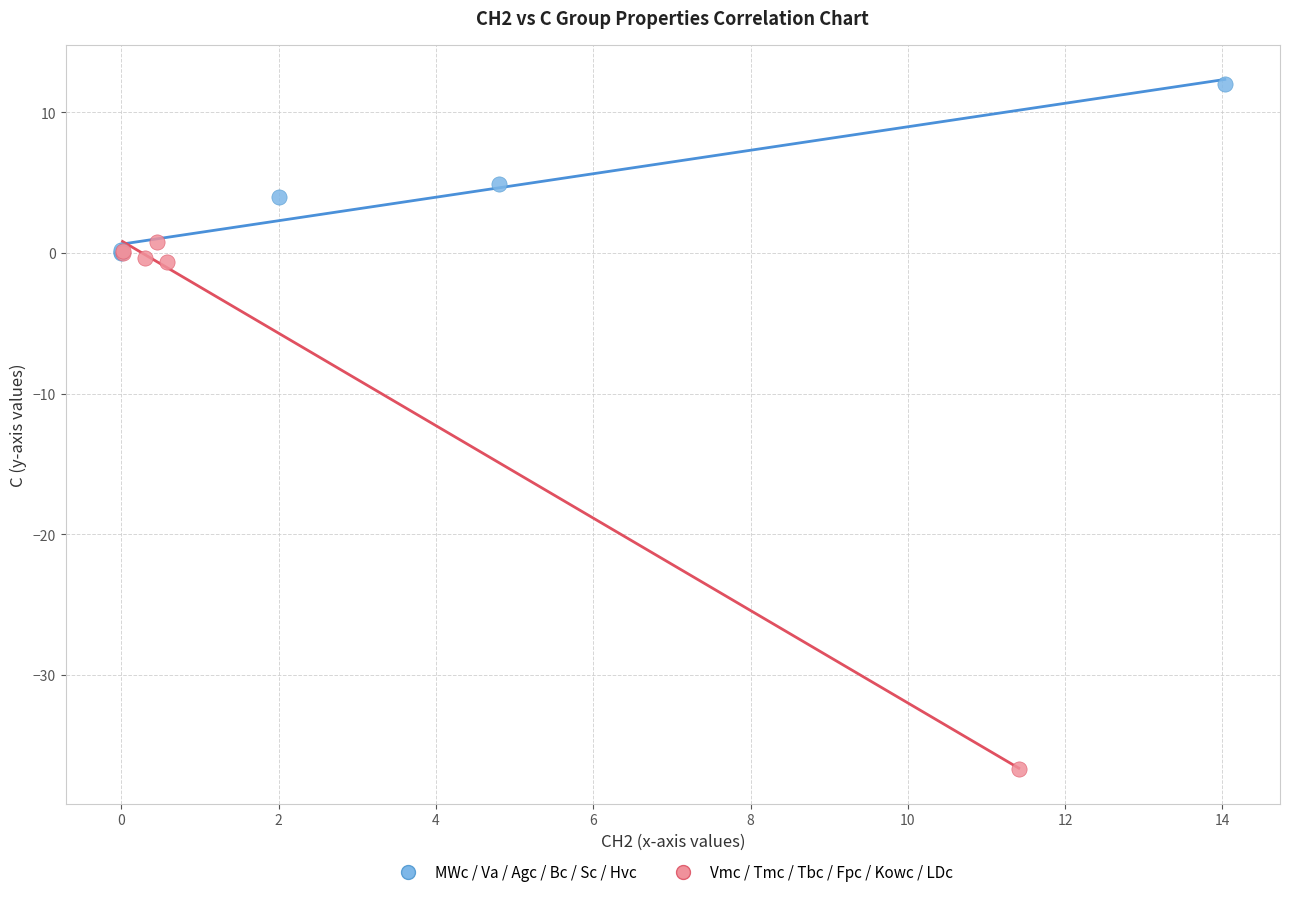

Which series contains the lowest Y value?

Vmc / Tmc / Tbc / Fpc / Kowc / LDc